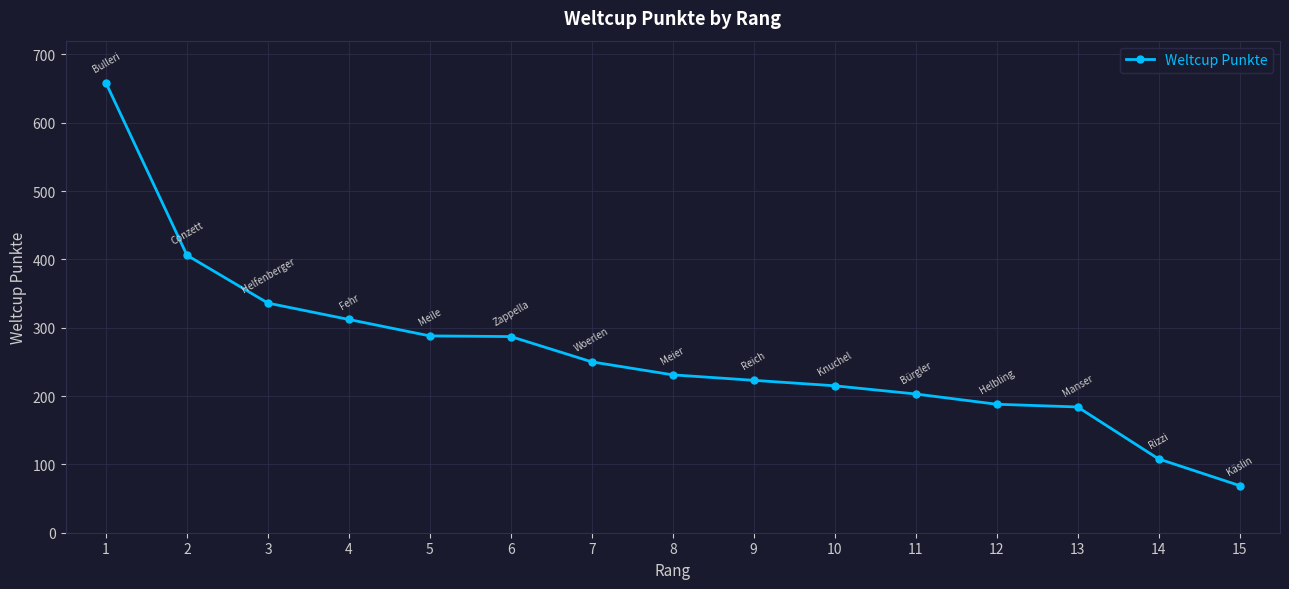

What is the average value?

264